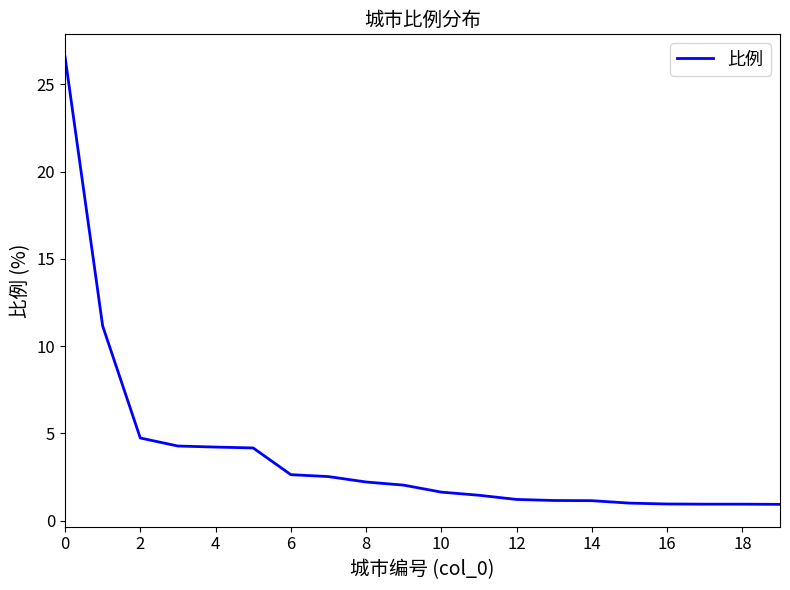

What is the average value?

3.8